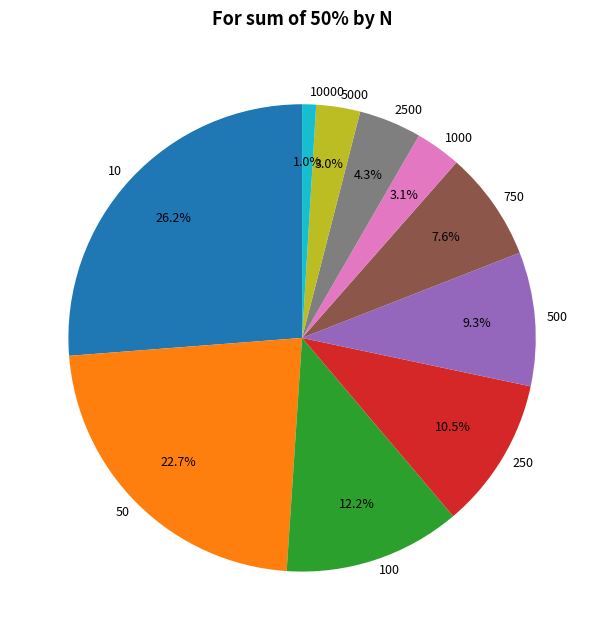

How many segments does this pie chart have?

10